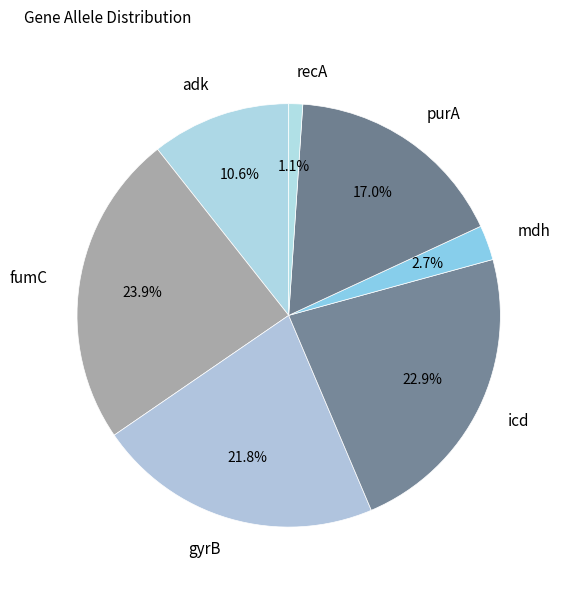

Count the number of slices in the pie.

7